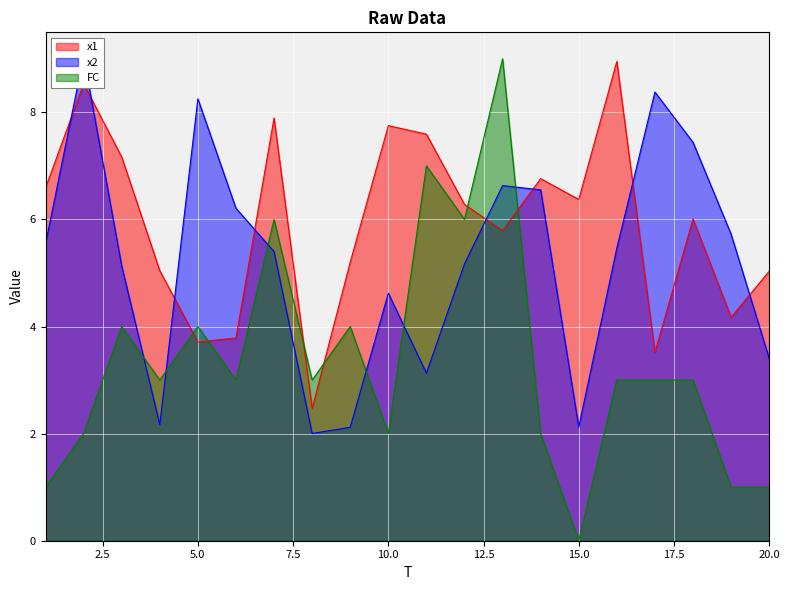

Is it true that FC equals 3.0 at 18?

True